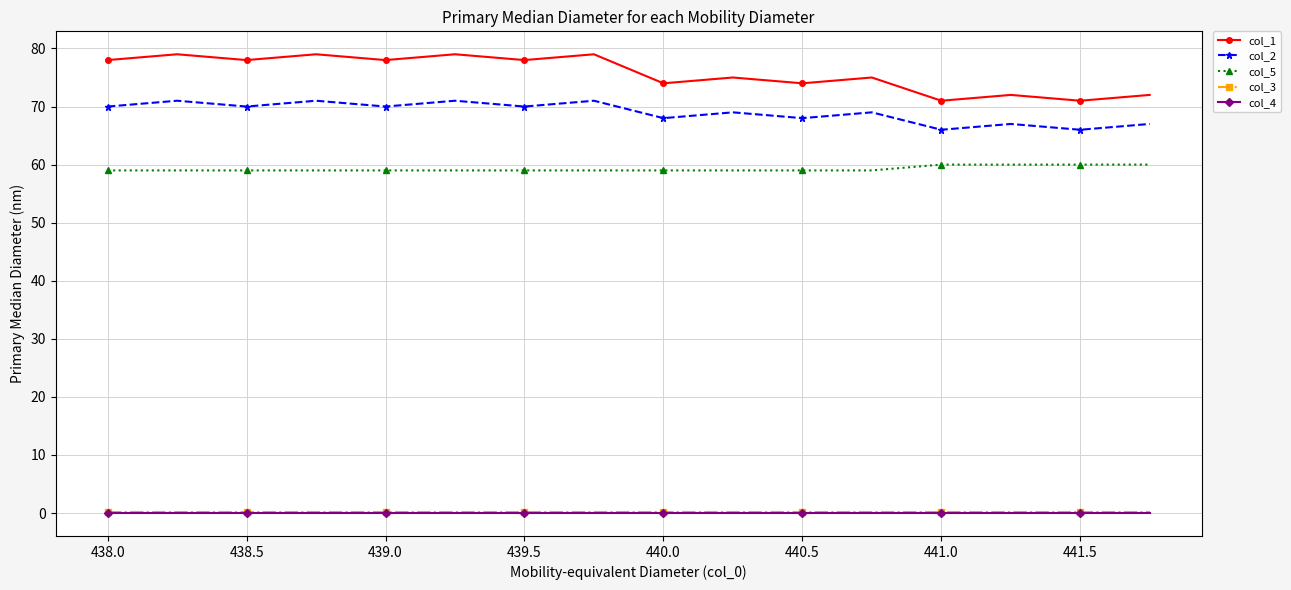

What is the greatest value displayed?

79.0